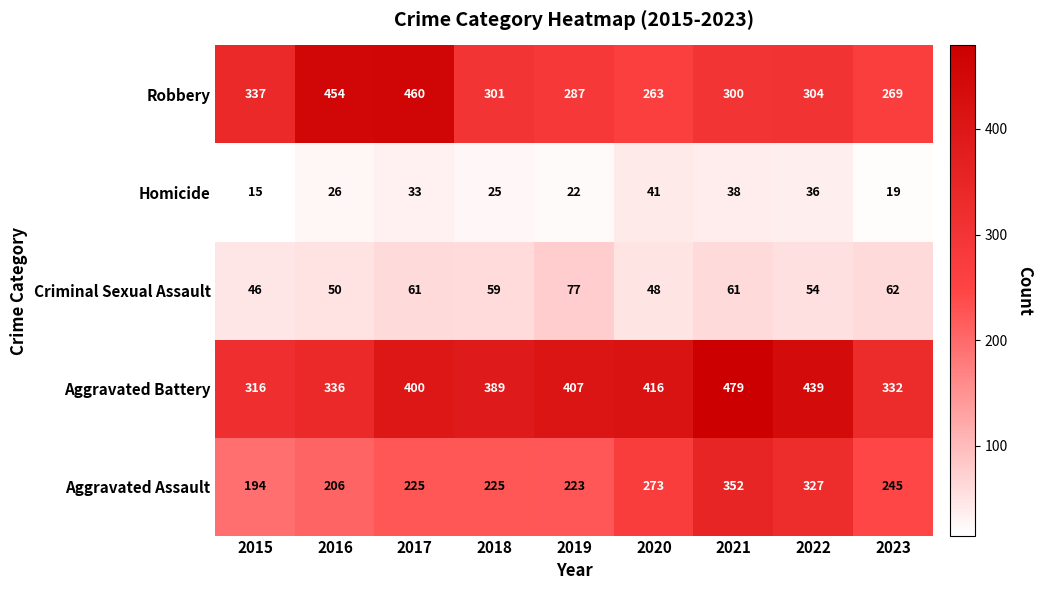

What is the lowest value of the Robbery series?

263